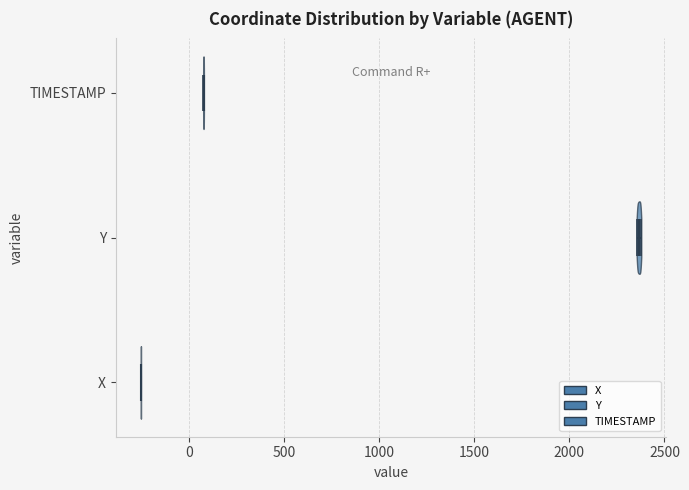

What is the lowest point the violin for TIMESTAMP reaches on the x-axis? The values are not printed on the chart, so give them approximately, as read against the axis.

100